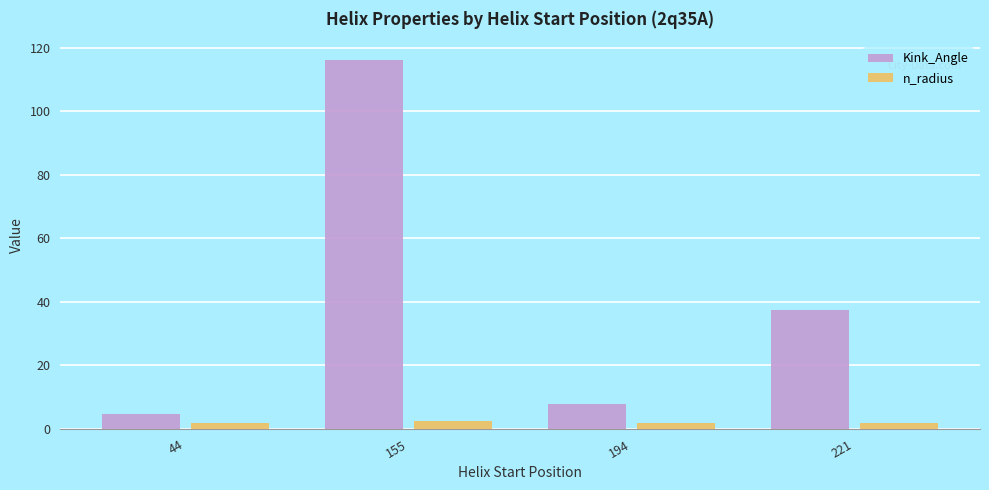

What is the sum of the n_radius values at 155 and 194?

4.3